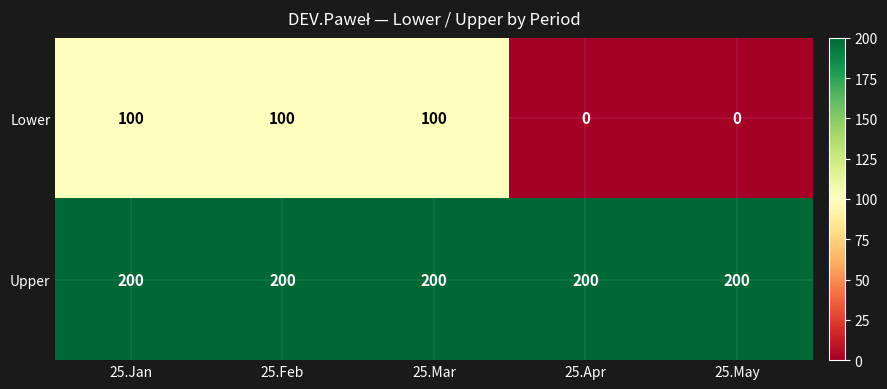

Reading left to right, extract all data points from this chart.

Lower: 100	100	100	0	0
Upper: 200	200	200	200	200